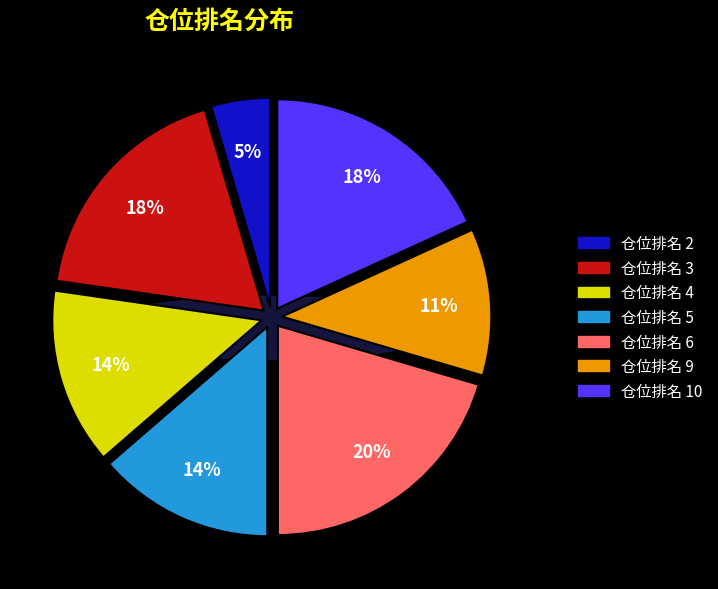

Combined, what portion of the pie is 10 and 6?

38.6%